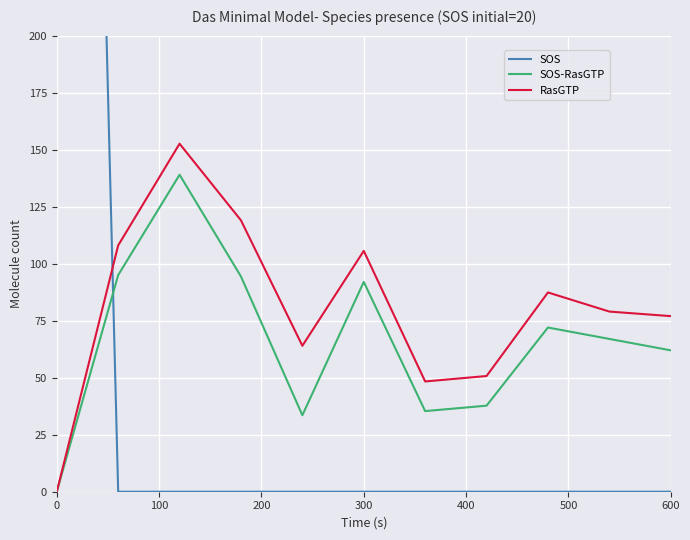

True or false: SOS has more than 0 points higher than both neighbors.

False